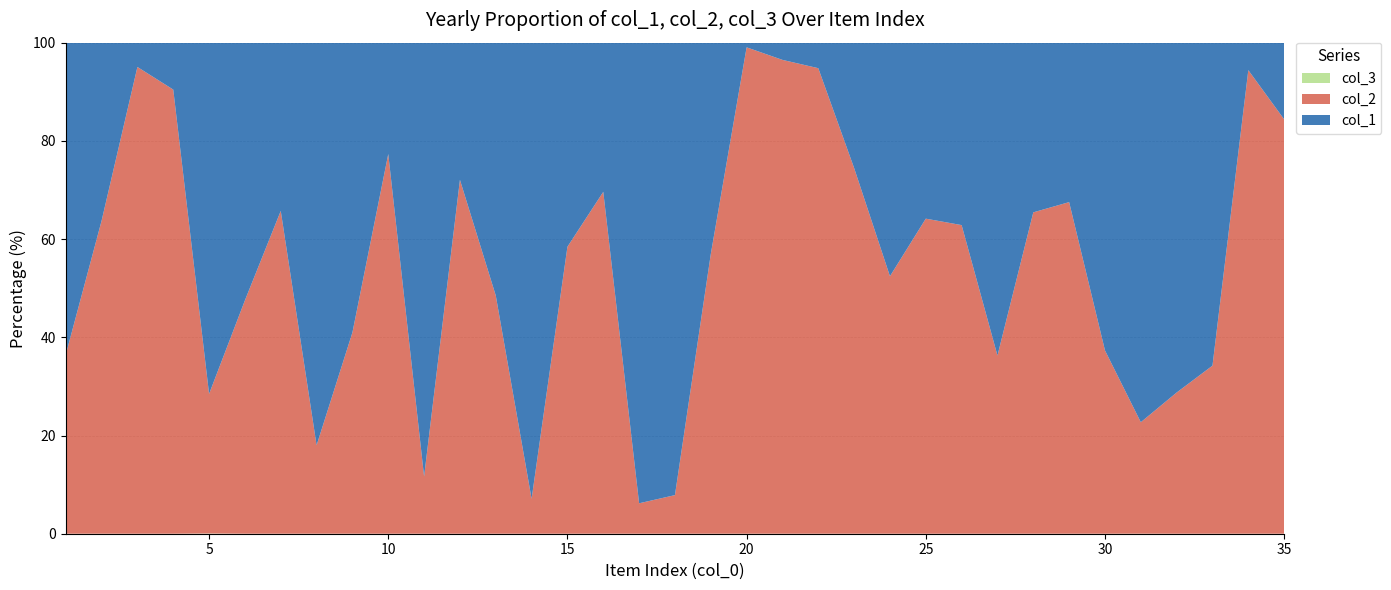

Reading left to right, extract all data points from this chart.

col_1: 54118	10828	4829	7994	1678	34127	50358	32178	31267	12655	81674	27381	66857	98527	62488	23078	80009	75649	36948	276	2728	4450	21109	36019	49054	52846	84134	44112	28748	73554	8911	90571	57655	2141	17755
col_2: 31036	19021	92711	75656	667	30905	96626	7066	21716	43156	10769	70654	62967	7531	87862	52893	5286	6453	48844	28782	75081	81159	61572	39704	87814	89404	47915	83545	59786	43822	2617	36549	30004	36090	95962
col_3: 1	1	1	1	1	1	1	1	1	1	1	1	1	1	1	1	1	1	1	1	1	1	1	1	1	1	1	1	1	1	1	1	1	1	1